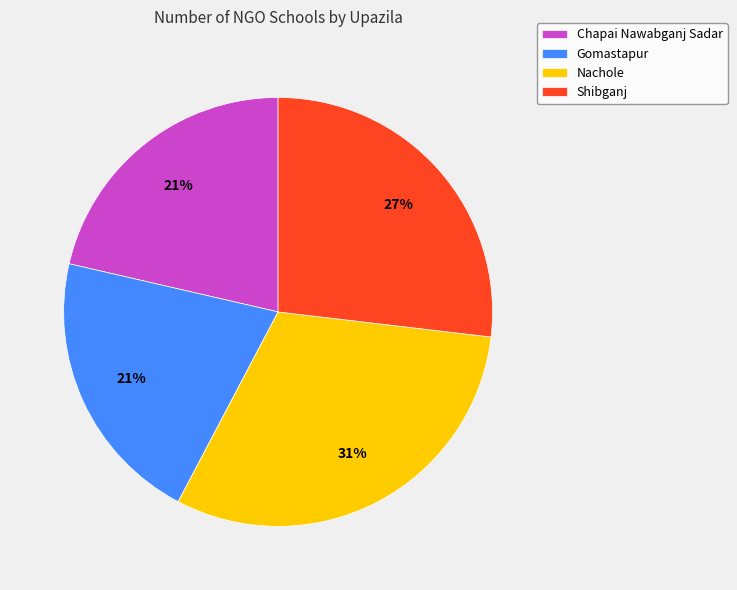

How many segments does this pie chart have?

4